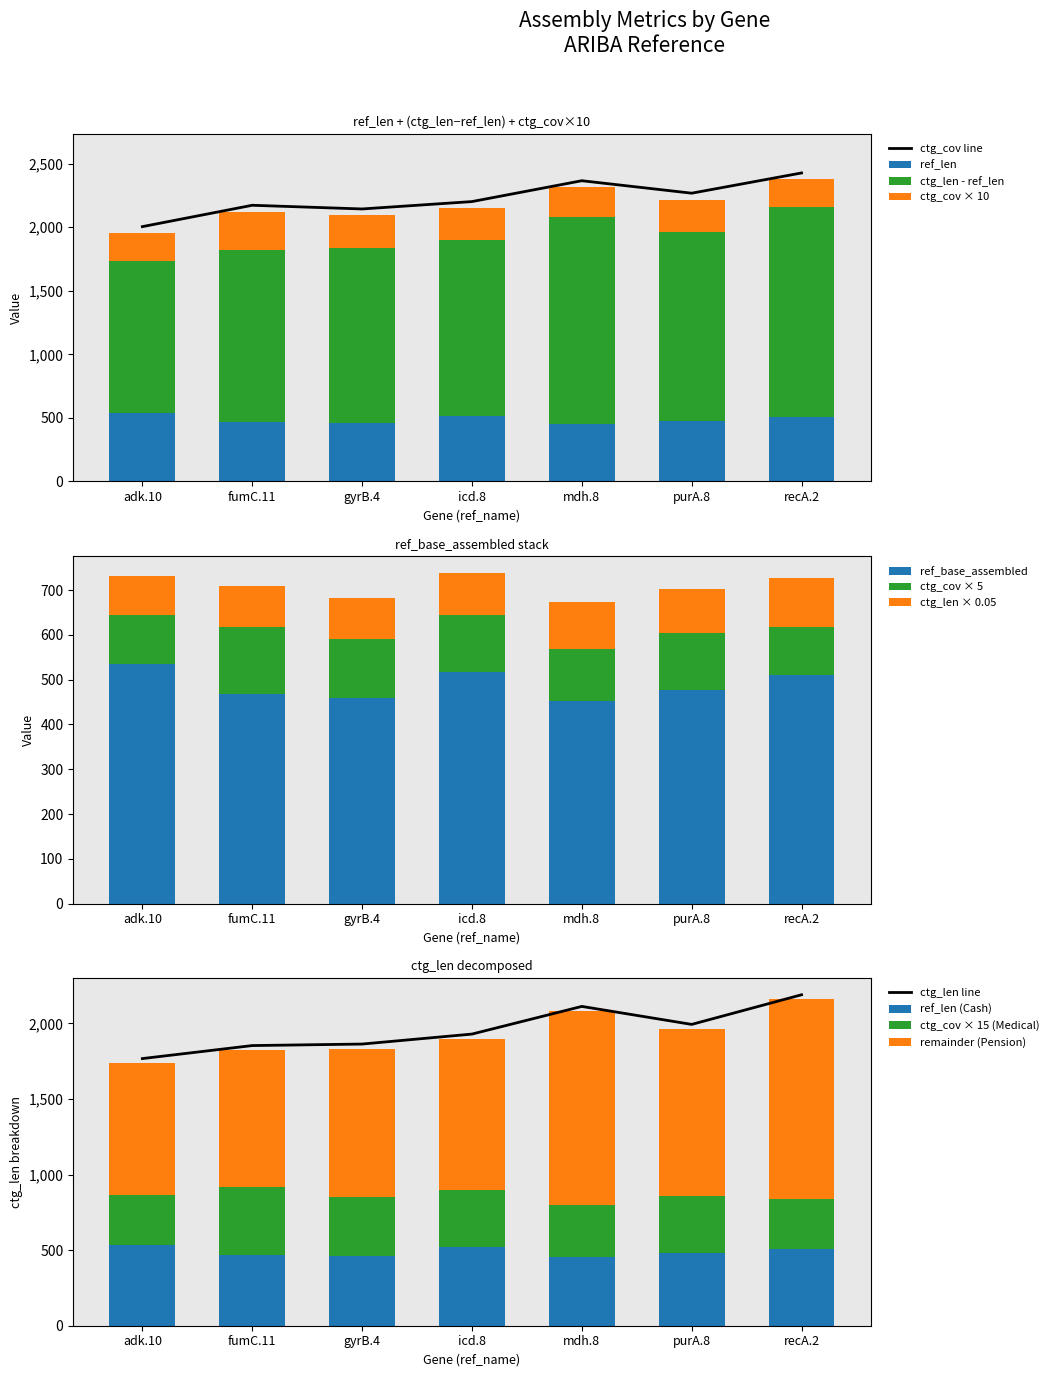

The value of ctg_len at purA.8 is 98.1. True or false?

True